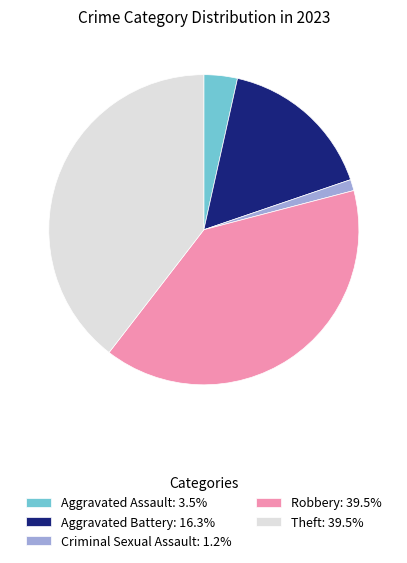

Approximately how many times larger is the value at Robbery: 39.5% compared to Theft: 39.5%?

1.0